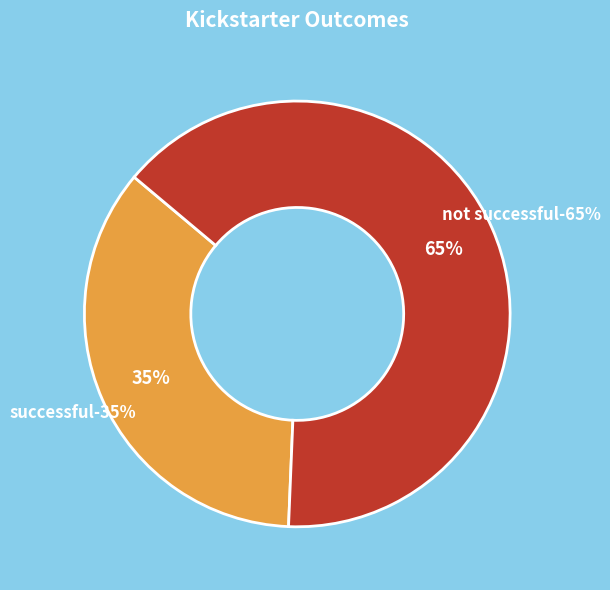

Is it true that not successful is 76% of the pie?

False